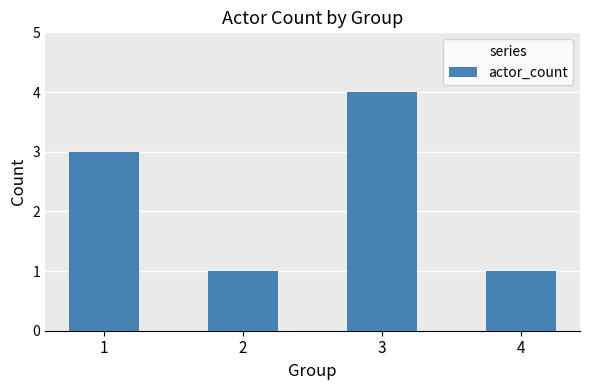

Is it true that the value at 2 is 1?

True